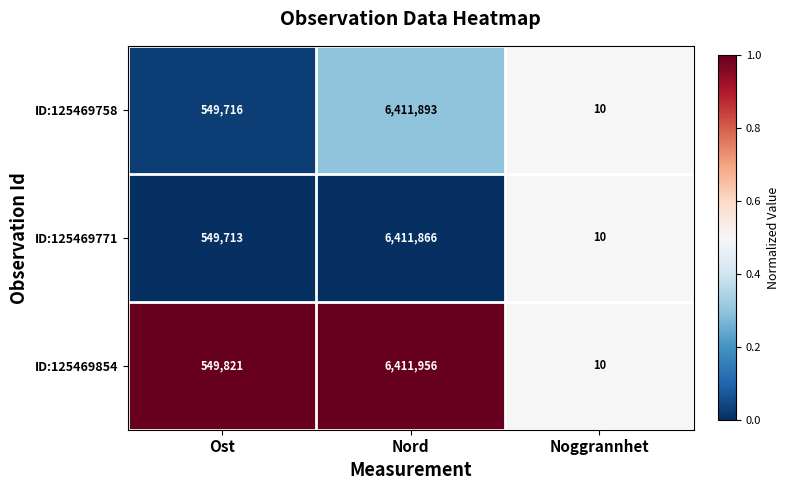

The ID:125469771 series shows 4 at Noggrannhet. True or false?

False